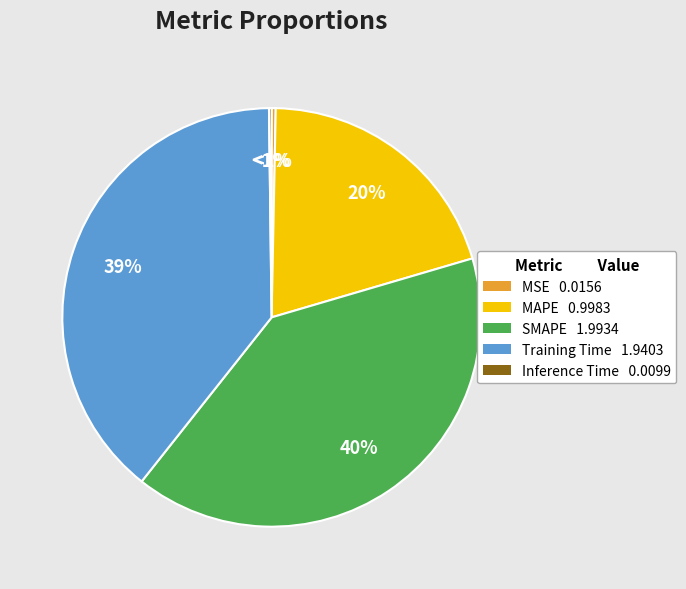

Which category has the smallest portion of the pie?

Inference Time